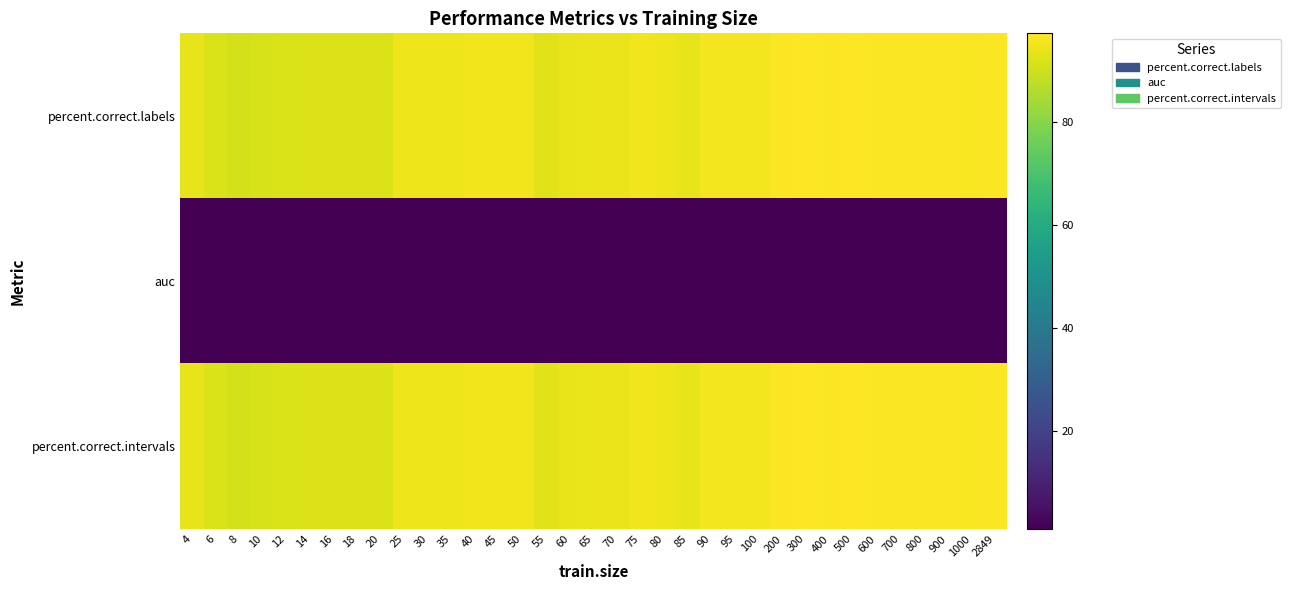

Reading left to right, transcribe all the data shown in this chart.

percent.correct.labels: 4=93.7	6=91.7	8=91.0	10=91.2	12=91.6	14=92.3	16=92.3	18=92.3	20=92.3	25=94.9	30=94.9	35=94.9	40=95.1	45=95.1	50=95.1	55=92.8	60=94.0	65=94.6	70=94.6	75=95.1	80=94.7	85=93.7	90=95.6	95=95.6	100=95.6	200=96.7	300=97.2	400=96.7	500=97.0	600=96.7	700=96.7	800=96.5	900=96.7	1000=96.3	2849=96.7
auc: 4=1.0	6=1.0	8=0.9	10=0.9	12=0.9	14=0.9	16=0.9	18=0.9	20=0.9	25=1.0	30=1.0	35=1.0	40=1.0	45=1.0	50=1.0	55=1.0	60=1.0	65=1.0	70=1.0	75=1.0	80=1.0	85=1.0	90=1.0	95=1.0	100=1.0	200=1.0	300=1.0	400=1.0	500=1.0	600=1.0	700=1.0	800=1.0	900=1.0	1000=1.0	2849=1.0
percent.correct.intervals: 4=93.7	6=91.7	8=91.0	10=91.2	12=91.6	14=92.3	16=92.3	18=92.3	20=92.3	25=94.9	30=94.9	35=94.9	40=95.1	45=95.1	50=95.1	55=92.8	60=94.0	65=94.6	70=94.6	75=95.1	80=94.7	85=93.7	90=95.6	95=95.6	100=95.6	200=96.7	300=97.2	400=96.7	500=97.0	600=96.7	700=96.7	800=96.5	900=96.7	1000=96.3	2849=96.7